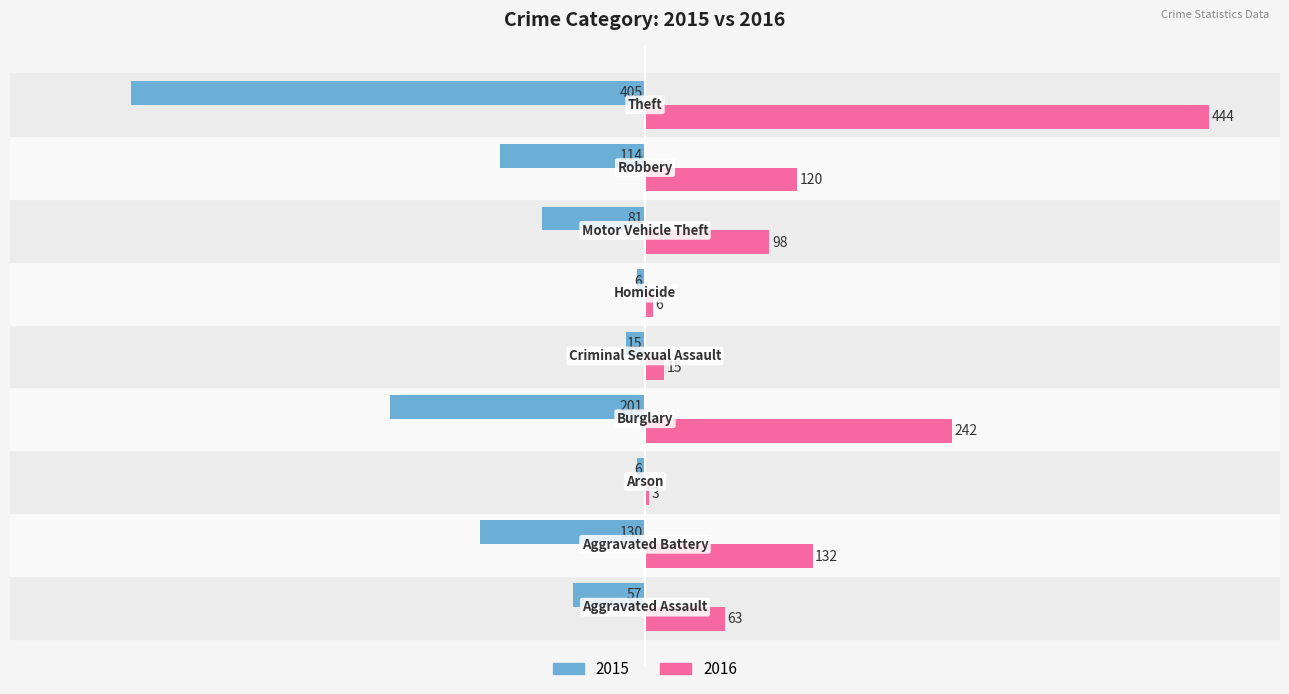

What is the greatest value displayed?

444